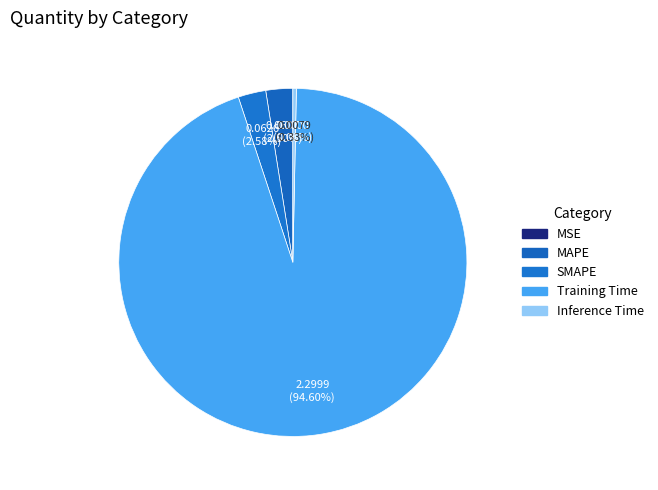

Count the number of slices in the pie.

5